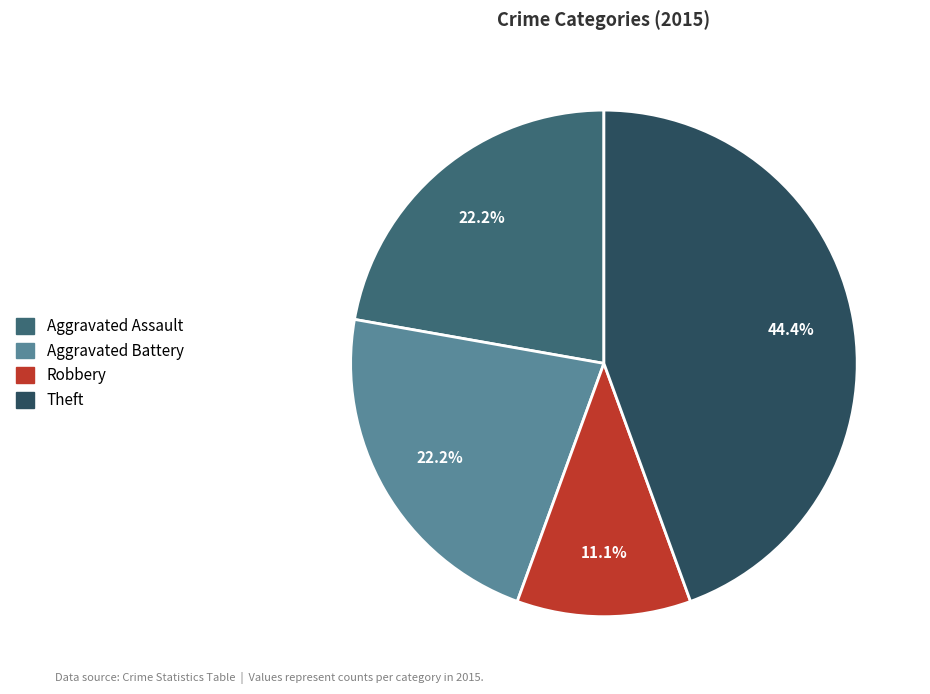

Is there any slice that represents more than half of the pie?

No